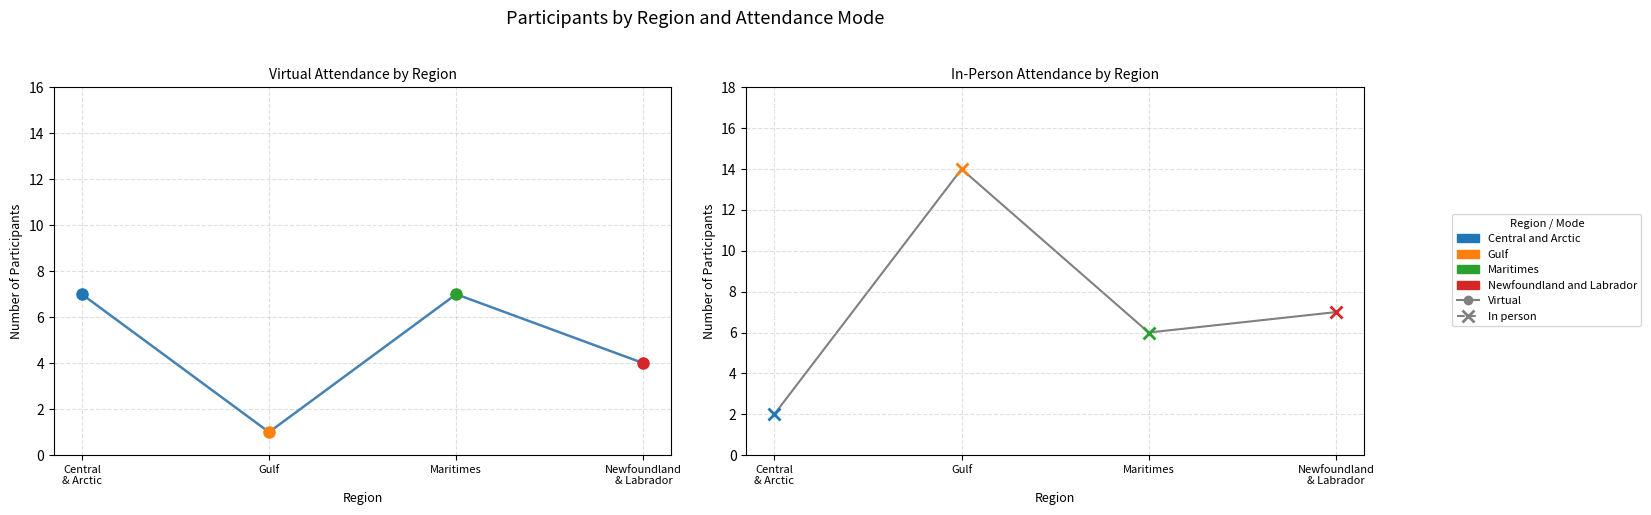

How many categories are shown in the chart?

4